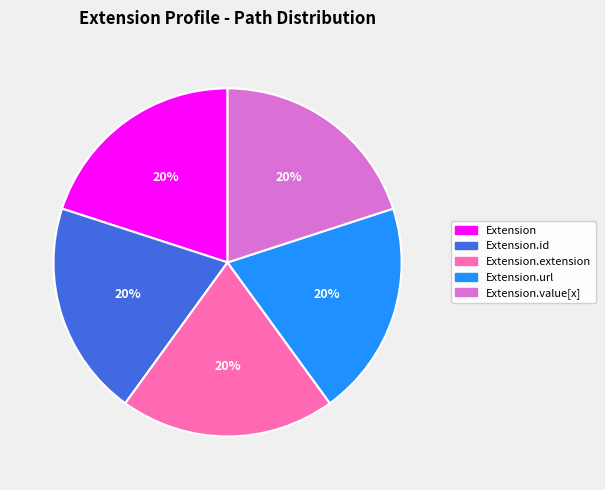

Is there any slice that represents more than half of the pie?

No